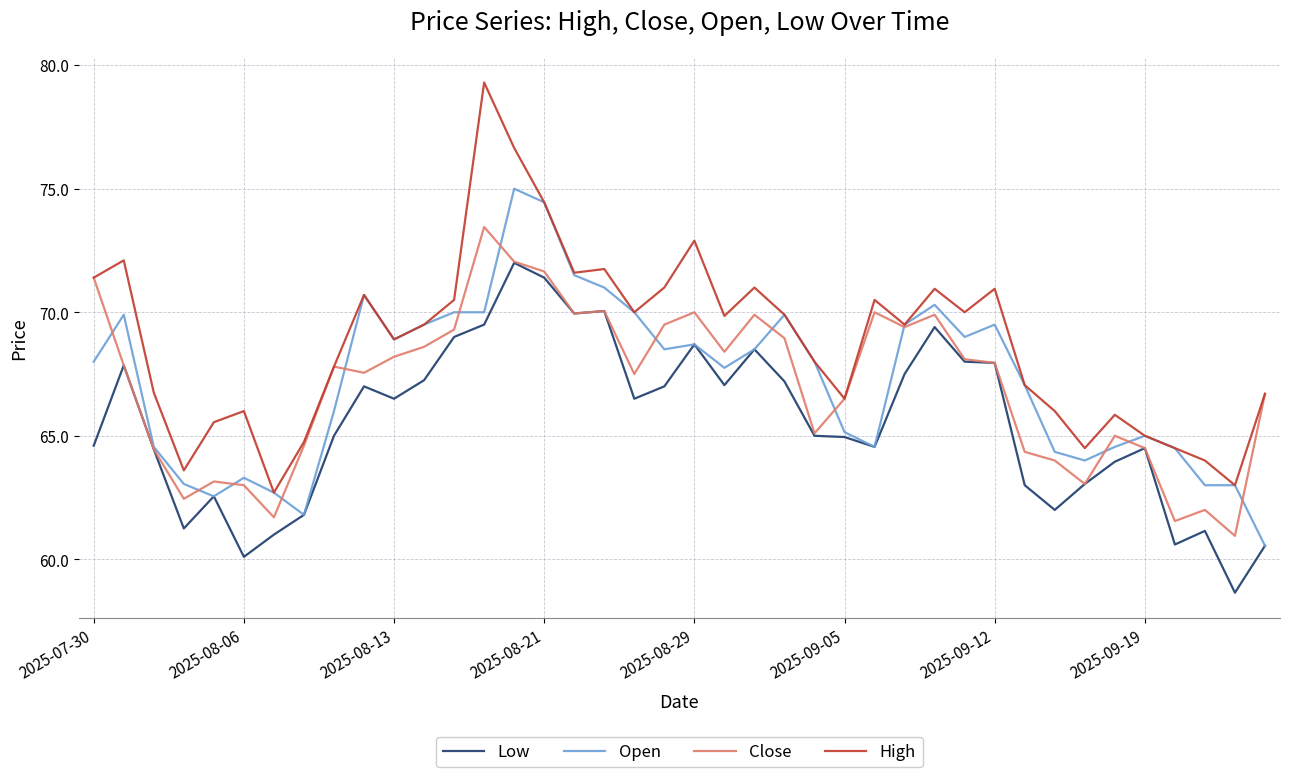

How many lines are shown in the chart?

4